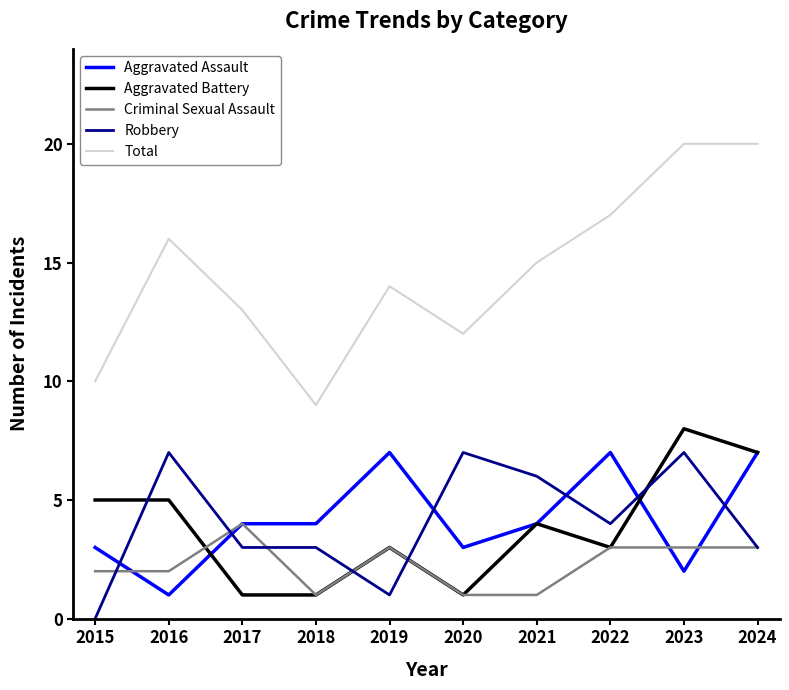

What is the total value across all series at 2017?

25